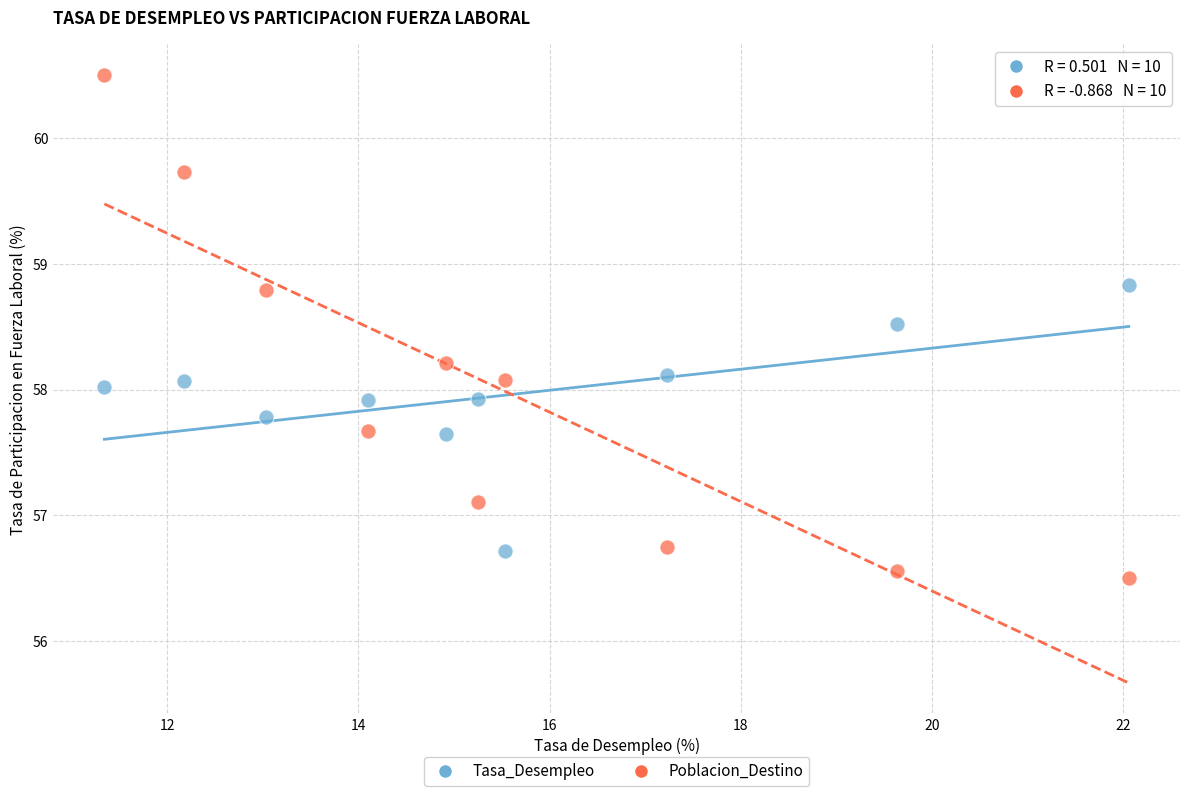

Across all data points, what is the range of X values (max minus min)?

10.7